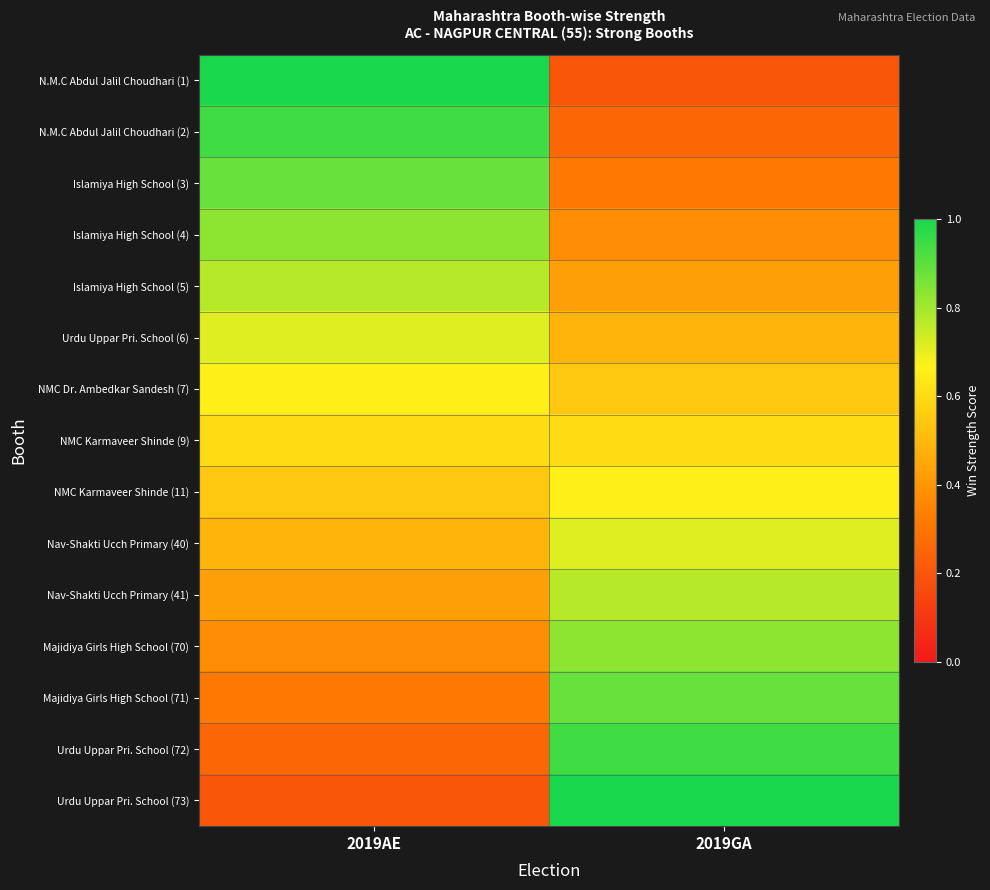

Reading left to right, what are all the values shown in this chart?

N.M.C Abdul Jalil Choudhari (1): 2019AE=1.0	2019GA=0.2
N.M.C Abdul Jalil Choudhari (2): 2019AE=0.9	2019GA=0.3
Islamiya High School (3): 2019AE=0.9	2019GA=0.3
Islamiya High School (4): 2019AE=0.8	2019GA=0.4
Islamiya High School (5): 2019AE=0.8	2019GA=0.4
Urdu Uppar Pri. School (6): 2019AE=0.7	2019GA=0.5
NMC Dr. Ambedkar Sandesh (7): 2019AE=0.7	2019GA=0.5
NMC Karmaveer Shinde (9): 2019AE=0.6	2019GA=0.6
NMC Karmaveer Shinde (11): 2019AE=0.5	2019GA=0.7
Nav-Shakti Ucch Primary (40): 2019AE=0.5	2019GA=0.7
Nav-Shakti Ucch Primary (41): 2019AE=0.4	2019GA=0.8
Majidiya Girls High School (70): 2019AE=0.4	2019GA=0.8
Majidiya Girls High School (71): 2019AE=0.3	2019GA=0.9
Urdu Uppar Pri. School (72): 2019AE=0.3	2019GA=0.9
Urdu Uppar Pri. School (73): 2019AE=0.2	2019GA=1.0